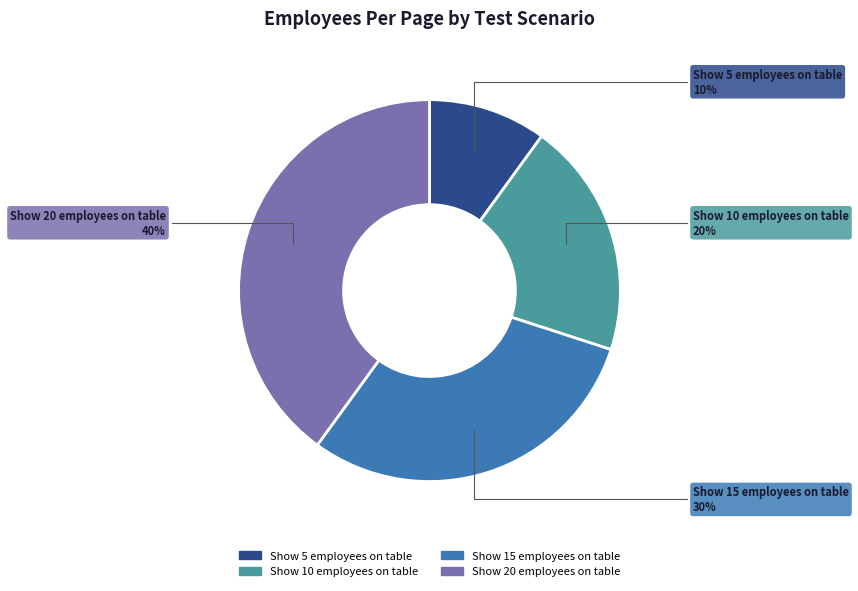

To the nearest percent, what percentage of the pie is Show 5 employees on table?

10%